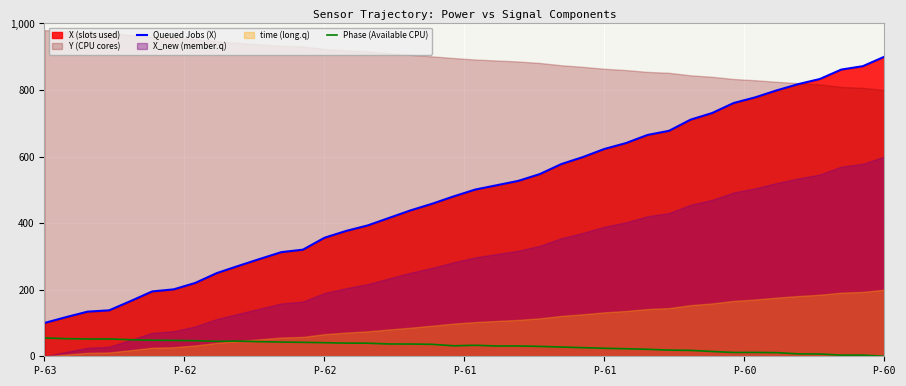

What is the minimum value for Queued Jobs (X)?

100.0